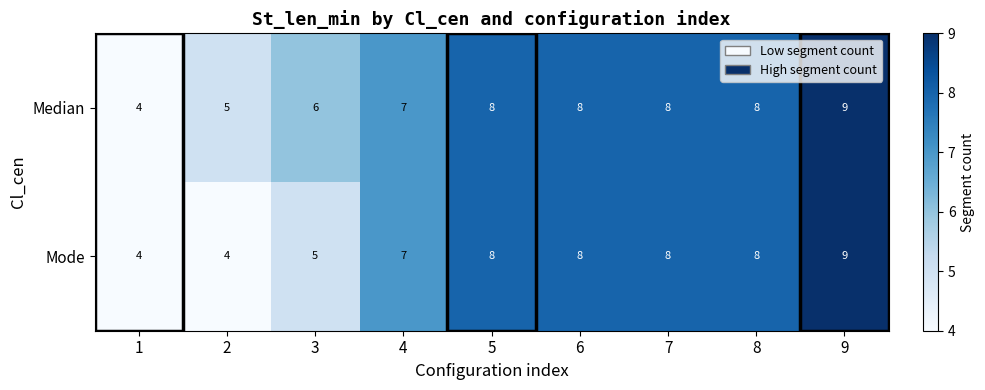

At which category is the sum across all series the highest?

9